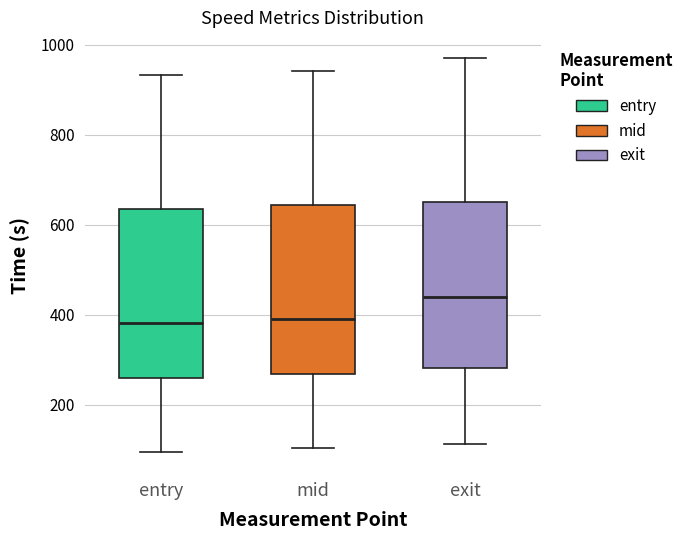

Reading left to right, transcribe this box plot: for each box, give where its median line is, the range the box spans, and where its two whiskers end, as read against the y-axis. The values are not printed on the chart, so give them approximately, as read against the axis.

entry: median 380, box 260 to 640, whiskers 100 to 940
mid: median 380, box 260 to 640, whiskers 100 to 940
exit: median 440, box 280 to 660, whiskers 120 to 980